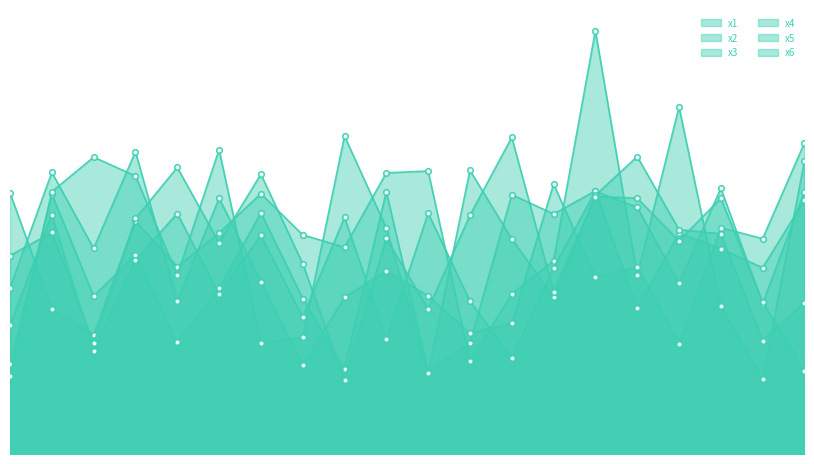

What value does the x3 series have at 1?

3.5